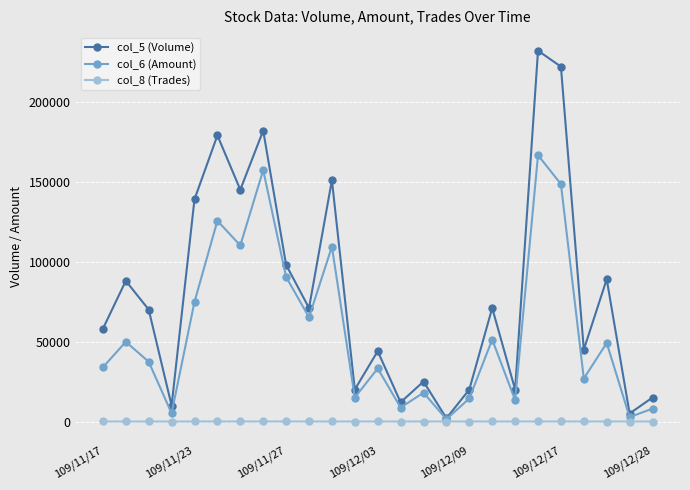

What is the value of the col_6 (Amount) point at the 9th from the left?

90420